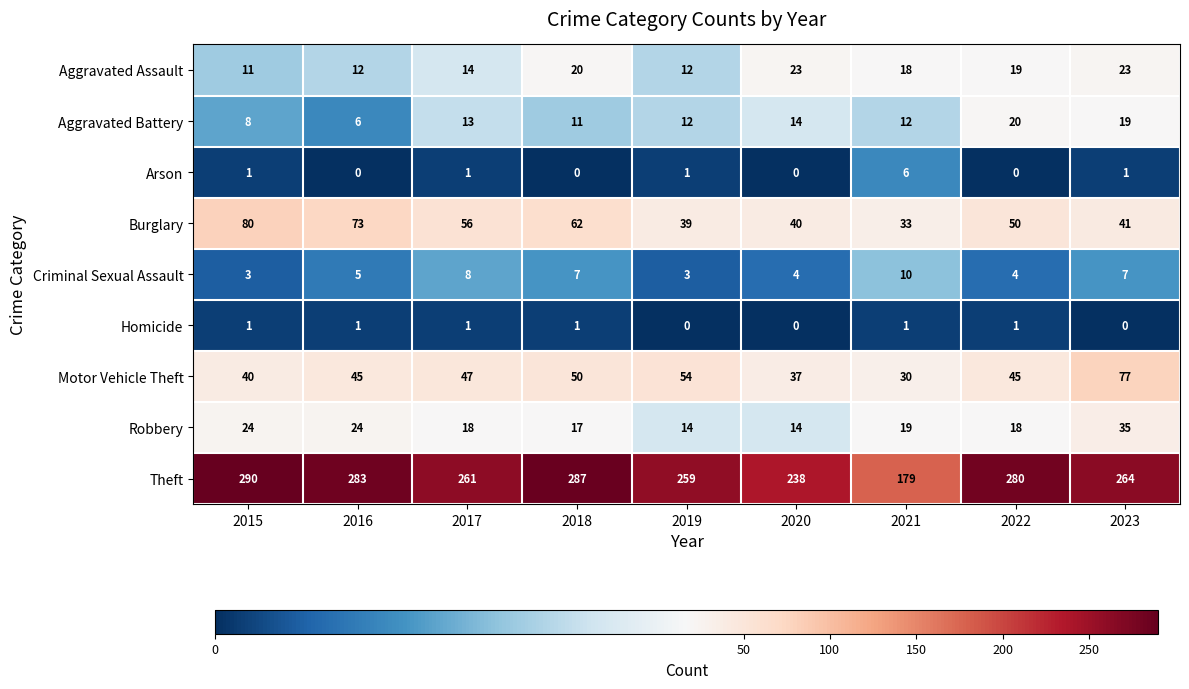

What is the total value across all series at 2015?

458